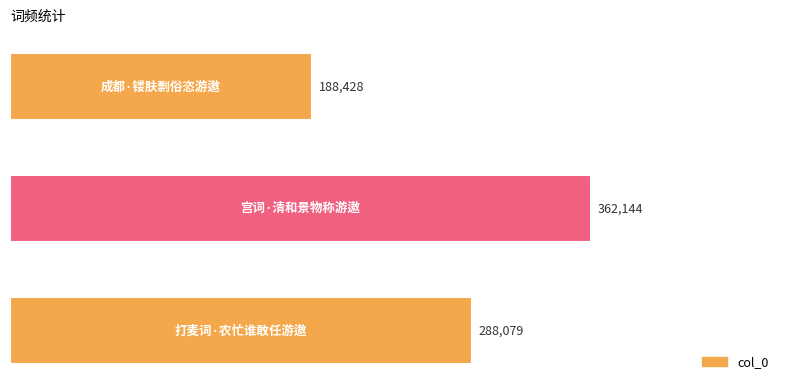

Count the number of categories in the chart.

3